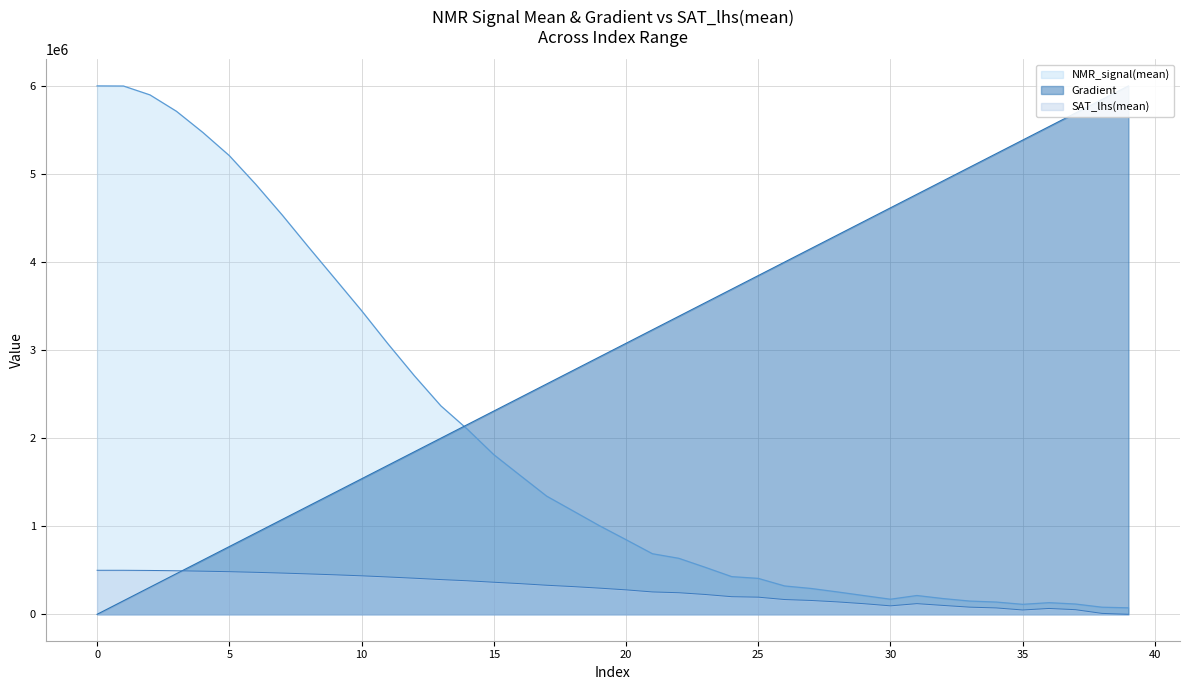

Reading right to left, what are all the values shown in this chart?

Gradient: 39=6000000.0	38=5846153.8	37=5692307.7	36=5538461.5	35=5384615.4	34=5230769.2	33=5076923.1	32=4923076.9	31=4769230.8	30=4615384.6	29=4461538.5	28=4307692.3	27=4153846.2	26=4000000.0	25=3846153.8	24=3692307.7	23=3538461.5	22=3384615.4	21=3230769.2	20=3076923.1	19=2923076.9	18=2769230.8	17=2615384.6	16=2461538.5	15=2307692.3	14=2153846.2	13=2000000.0	12=1846153.8	11=1692307.7	10=1538461.5	9=1384615.4	8=1230769.2	7=1076923.1	6=923076.9	5=769230.8	4=615384.6	3=461538.5	2=307692.3	1=153846.2	0=0.0
NMR_signal(mean): 39=73532.4	38=80548.3	37=116684.9	36=131982.9	35=113293.3	34=139110.5	33=150195.1	32=178370.5	31=213391.9	30=171256.2	29=212276.7	28=253872.1	27=293271.4	26=321767.0	25=408006.7	24=427627.6	23=533180.2	22=635686.9	21=687790.6	20=847689.9	19=1005465.2	18=1173936.5	17=1341948.7	16=1576764.7	15=1813197.9	14=2102152.7	13=2366914.6	12=2707857.2	11=3070845.7	10=3448583.4	9=3808786.8	8=4168058.7	7=4533978.8	6=4882238.7	5=5208189.1	4=5471320.6	3=5711942.5	2=5897874.7	1=5998555.3	0=6000000.0
SAT_lhs(mean): 39=0.0	38=10351.6	37=52450.3	36=66444.1	35=49099.8	34=72418.5	33=81127.1	32=100656.4	31=121019.5	30=96033.0	29=120424.2	28=140750.1	27=157137.5	26=167670.6	25=194643.3	24=199978.5	23=225037.3	22=245011.8	21=253960.2	20=277704.0	19=297092.8	18=314689.3	17=329883.2	16=348199.8	15=364070.3	14=380866.9	13=394341.6	12=409627.4	11=423916.6	10=437094.2	9=448379.1	8=458618.1	7=468176.6	6=476582.7	5=483923.9	4=489522.5	3=494411.3	2=498050.0	1=499972.6	0=500000.0